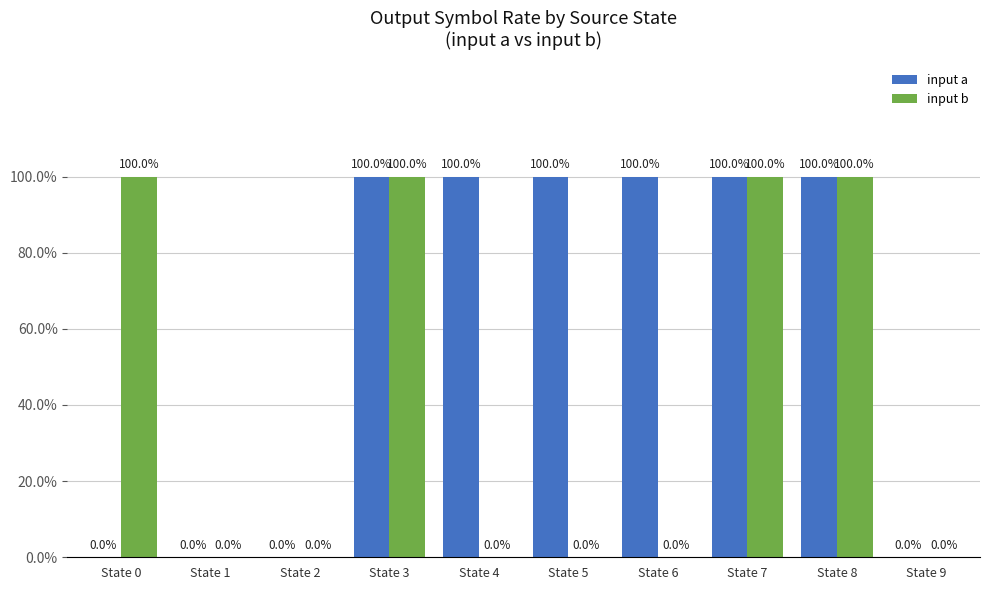

Which series has the largest total across all categories?

input a